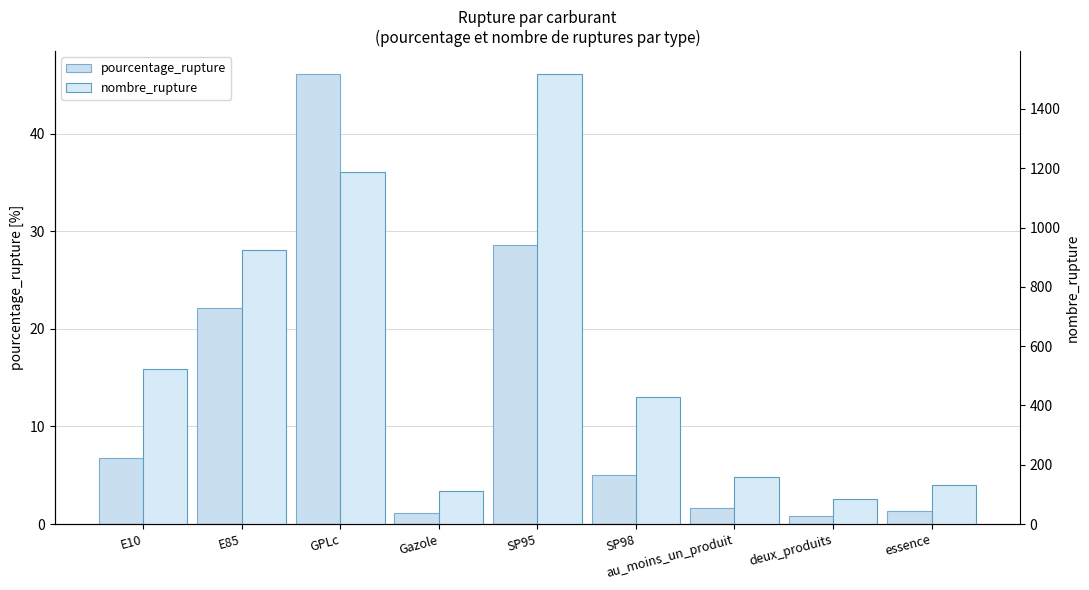

Which series has the largest range (max minus min)?

nombre_rupture